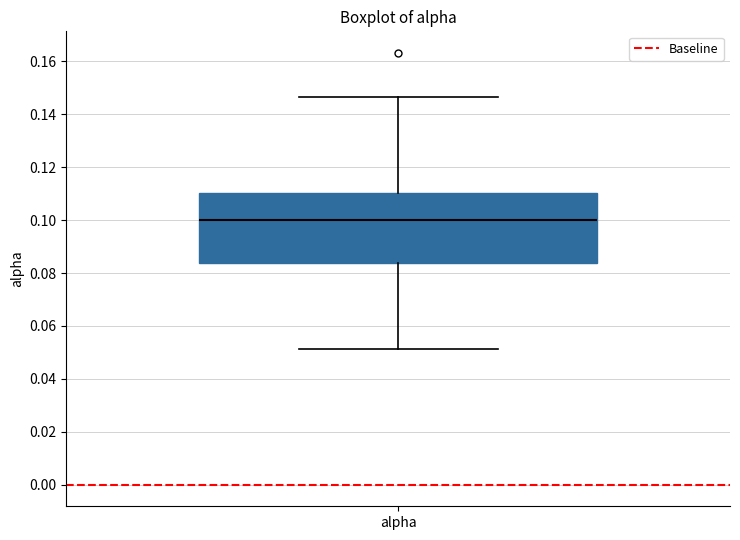

Where does the median line of the box for alpha sit on the y-axis? The values are not printed on the chart, so give them approximately, as read against the axis.

0.100